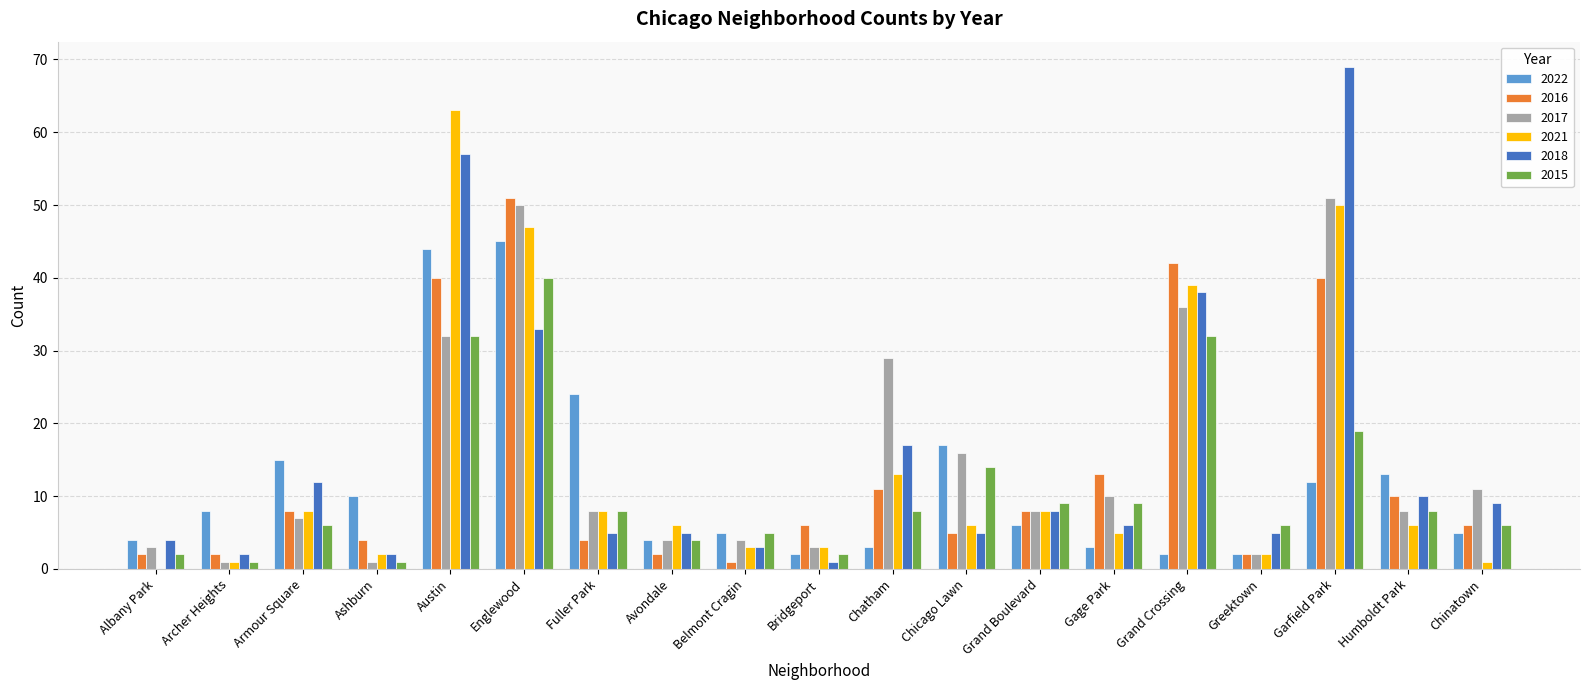

What value does the 2018 series have at Gage Park, to the nearest 10?

10